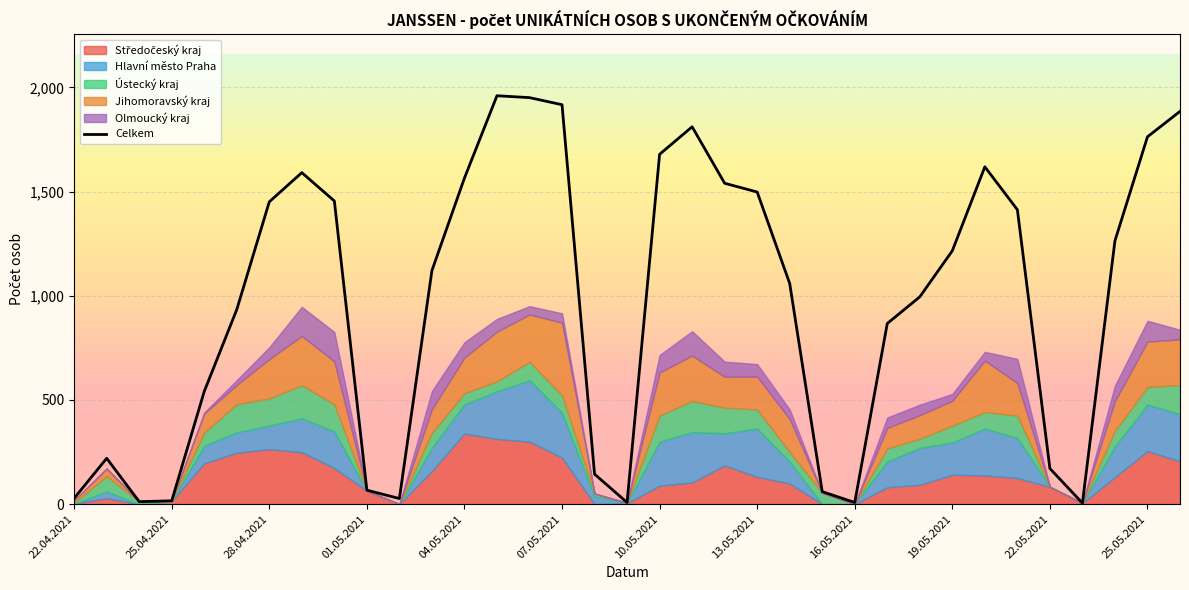

What is the difference between the maximum and minimum values?

1955